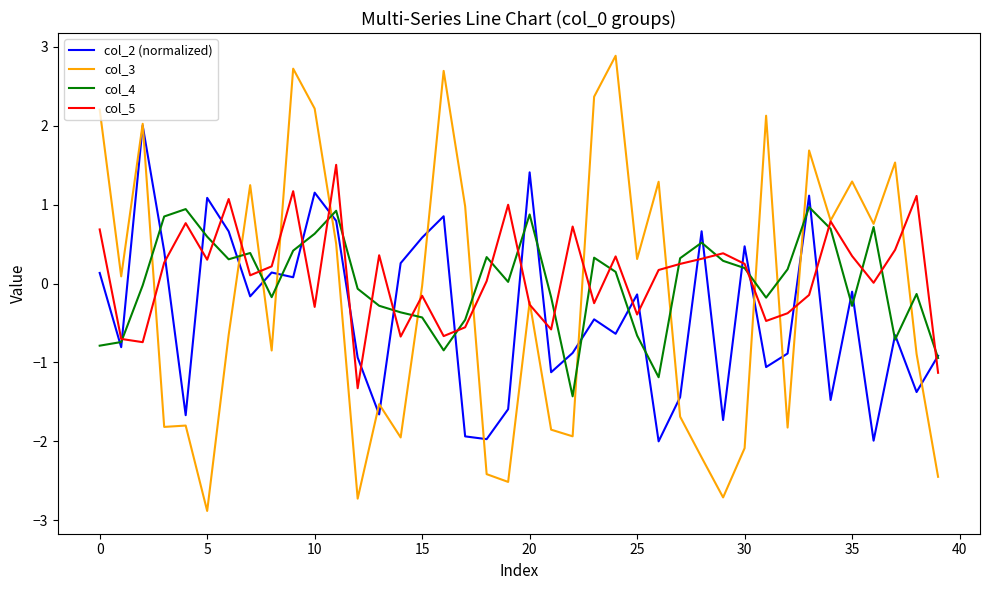

Which series has the widest spread of values?

col_3